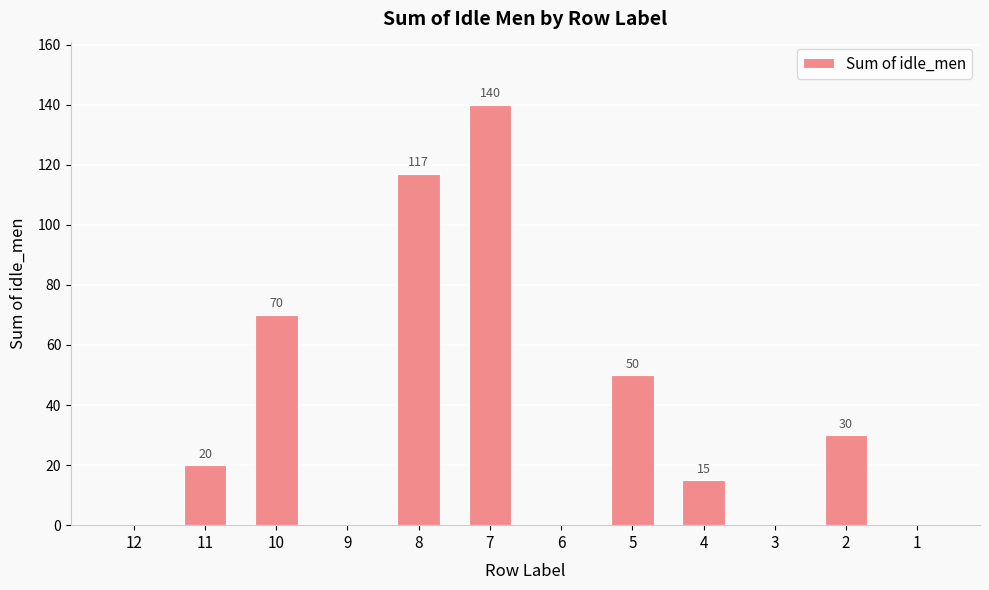

What is the sum of the values at 4 and 11?

35